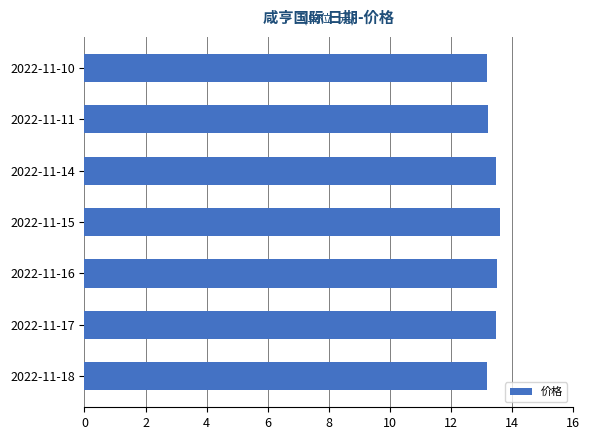

Is it true that the value at 2022-11-16 is 13.5?

True